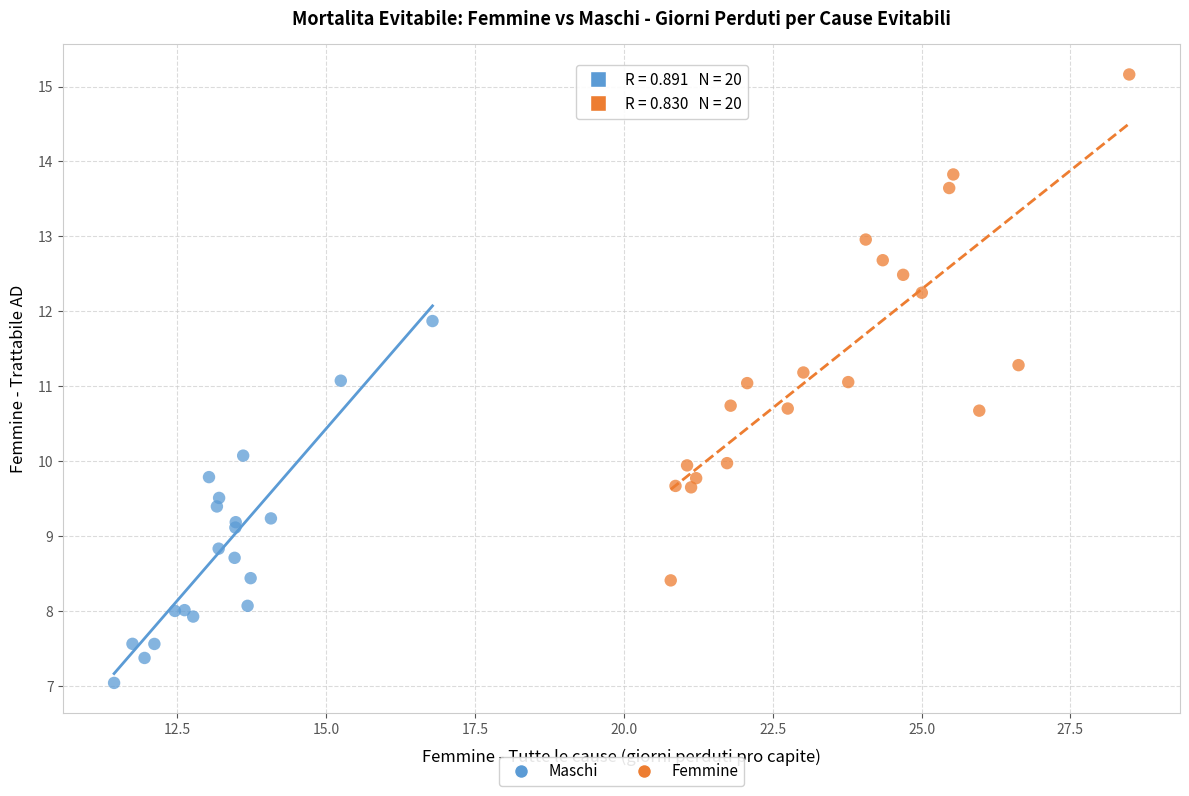

Which series reaches the maximum Y coordinate?

Femmine